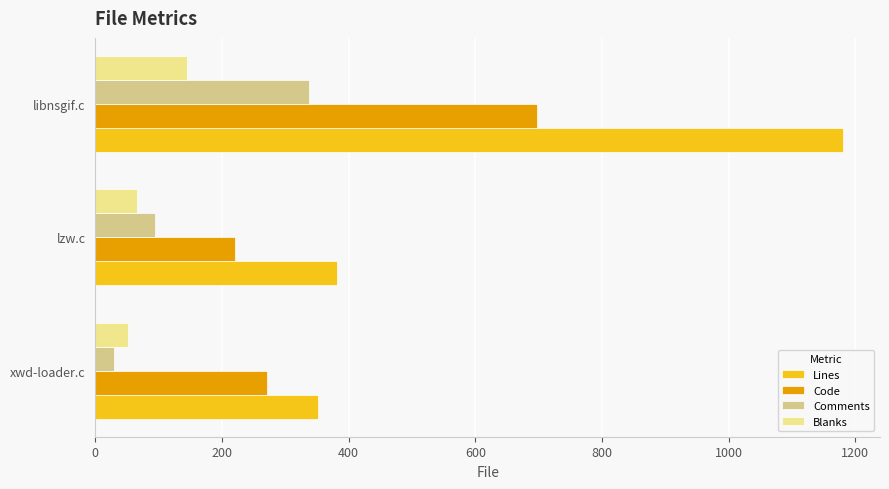

What is the smallest value displayed?

30